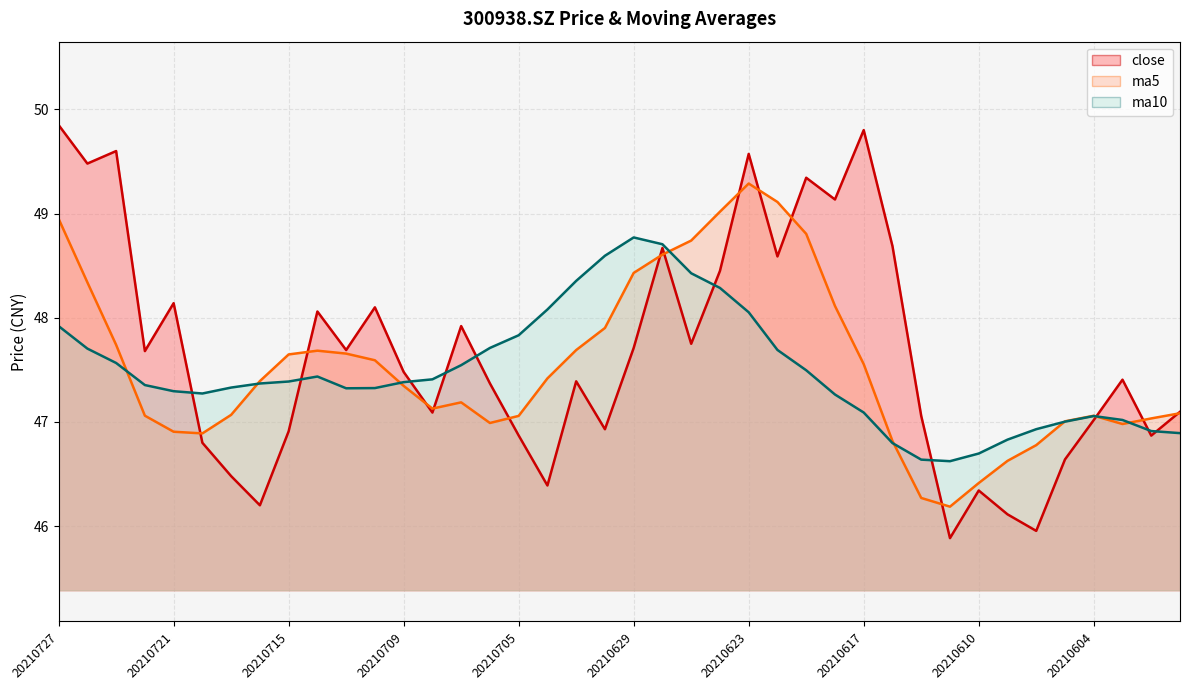

Count the number of data series in this chart.

3